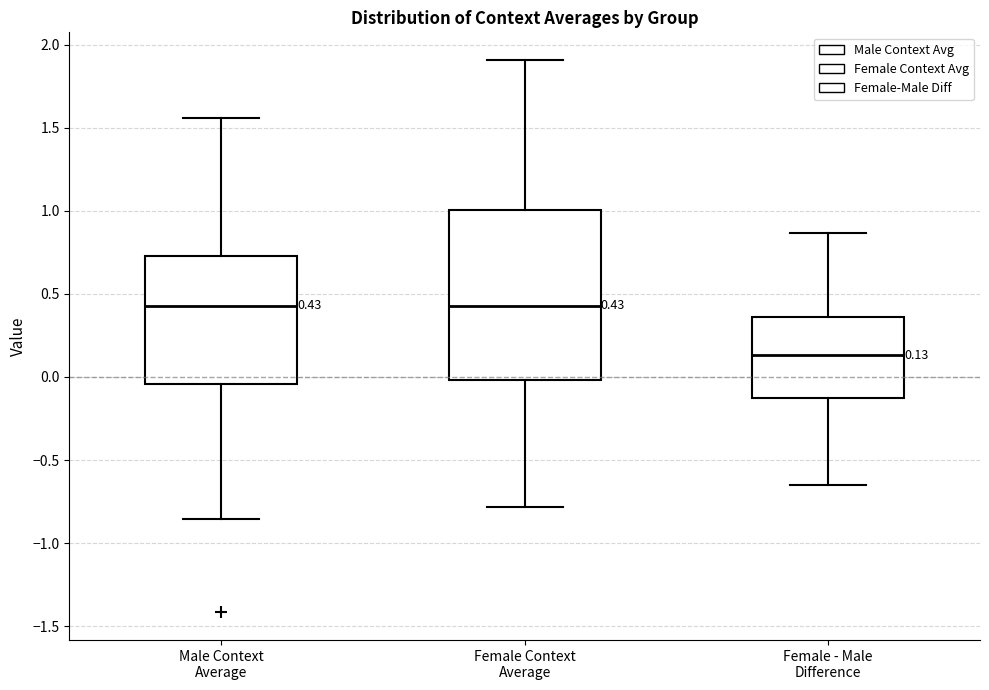

Comparing the boxes themselves (not the whiskers), which one is the tallest?

Female Context Average